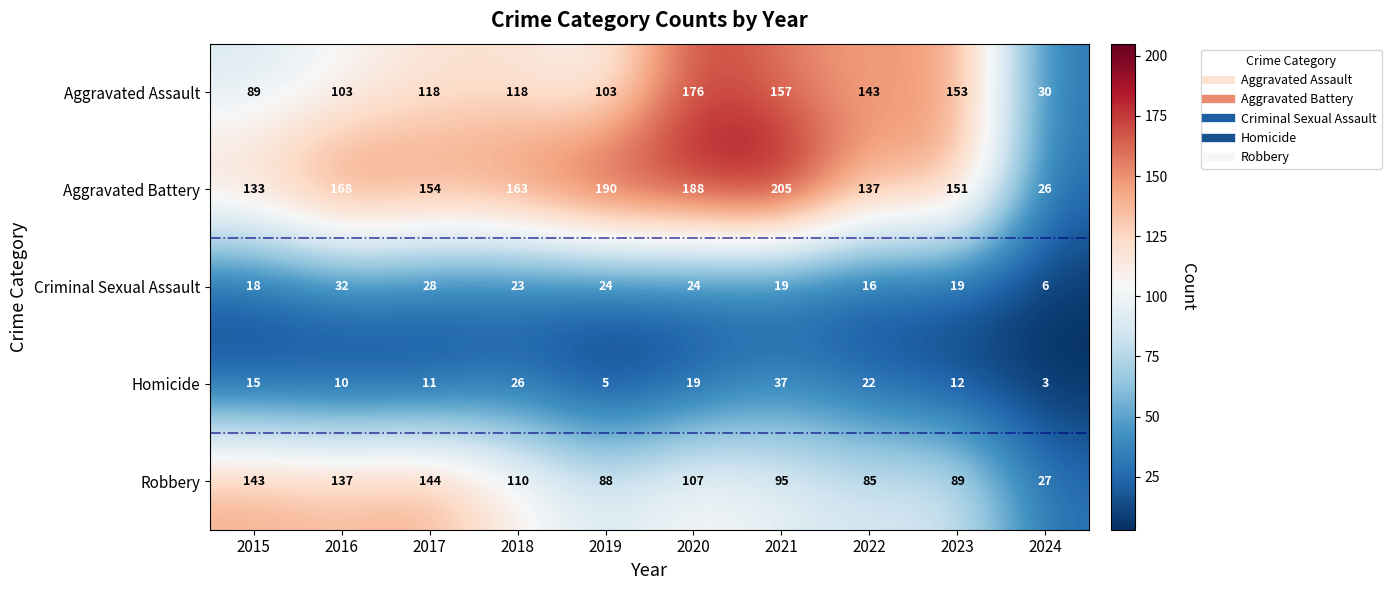

At 2015, list the series in order from smallest to largest.

Homicide, Criminal Sexual Assault, Aggravated Assault, Aggravated Battery, Robbery